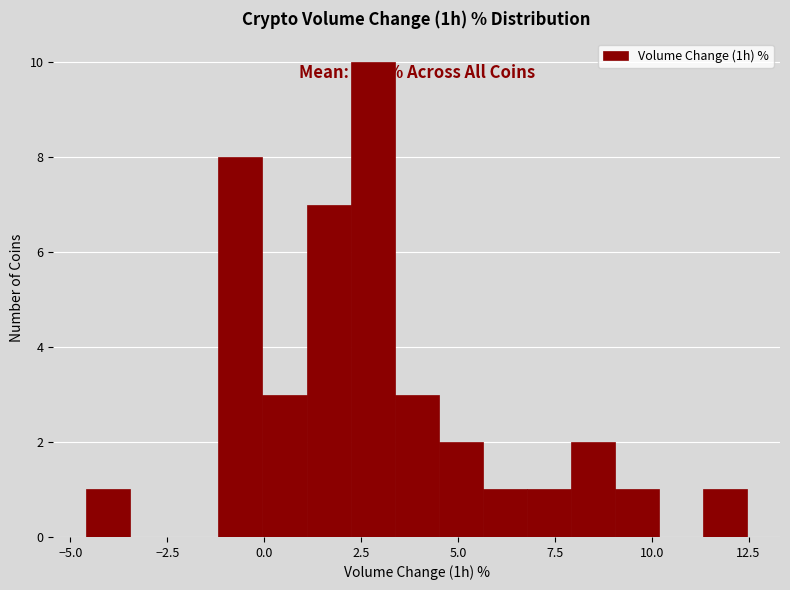

Around what value on the x-axis is the tallest bar? Give the approximate position of its centre, as read against the axis.

3.0